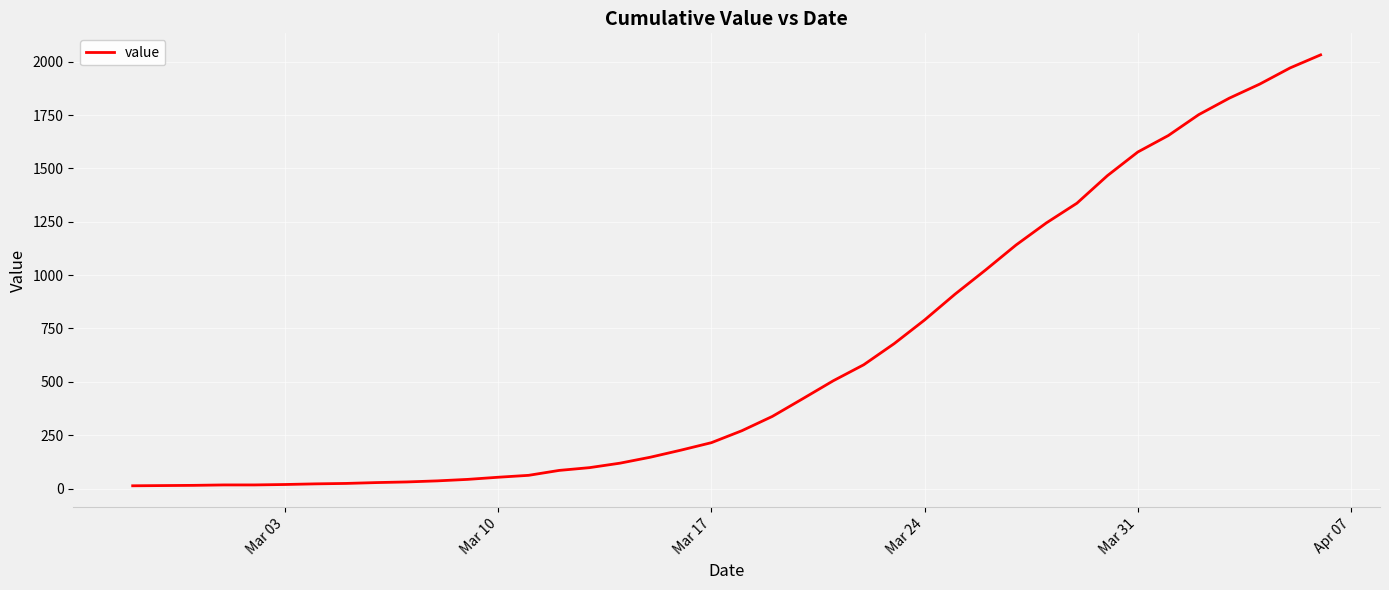

What is the maximum value shown in the chart?

2032